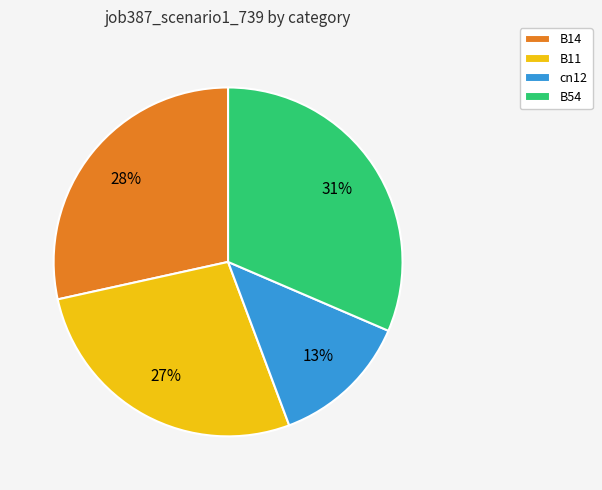

Which slice is the largest?

B54